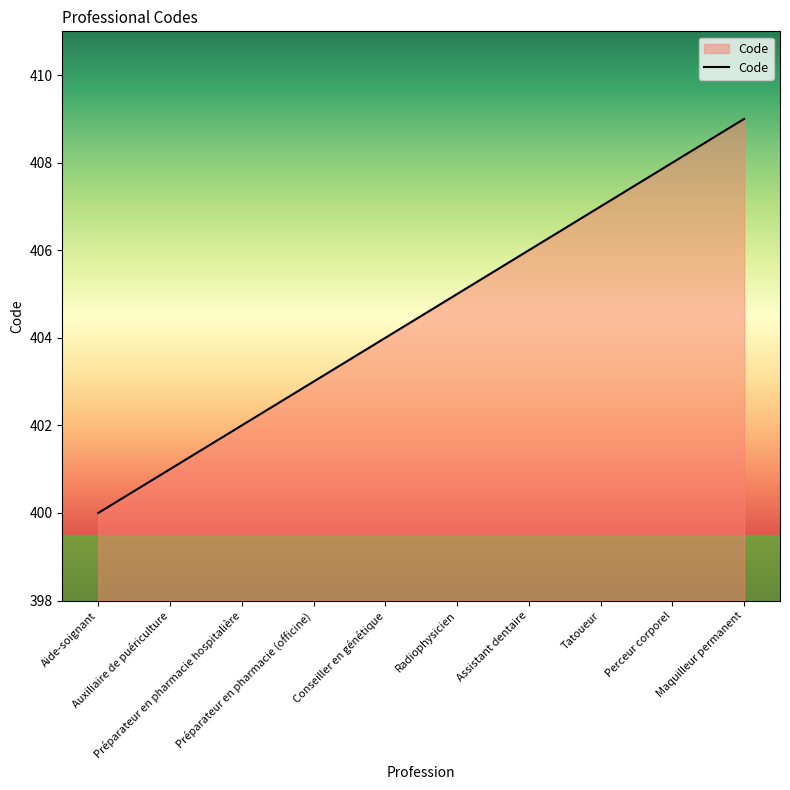

Is it true that the value at Assistant dentaire is 182?

False